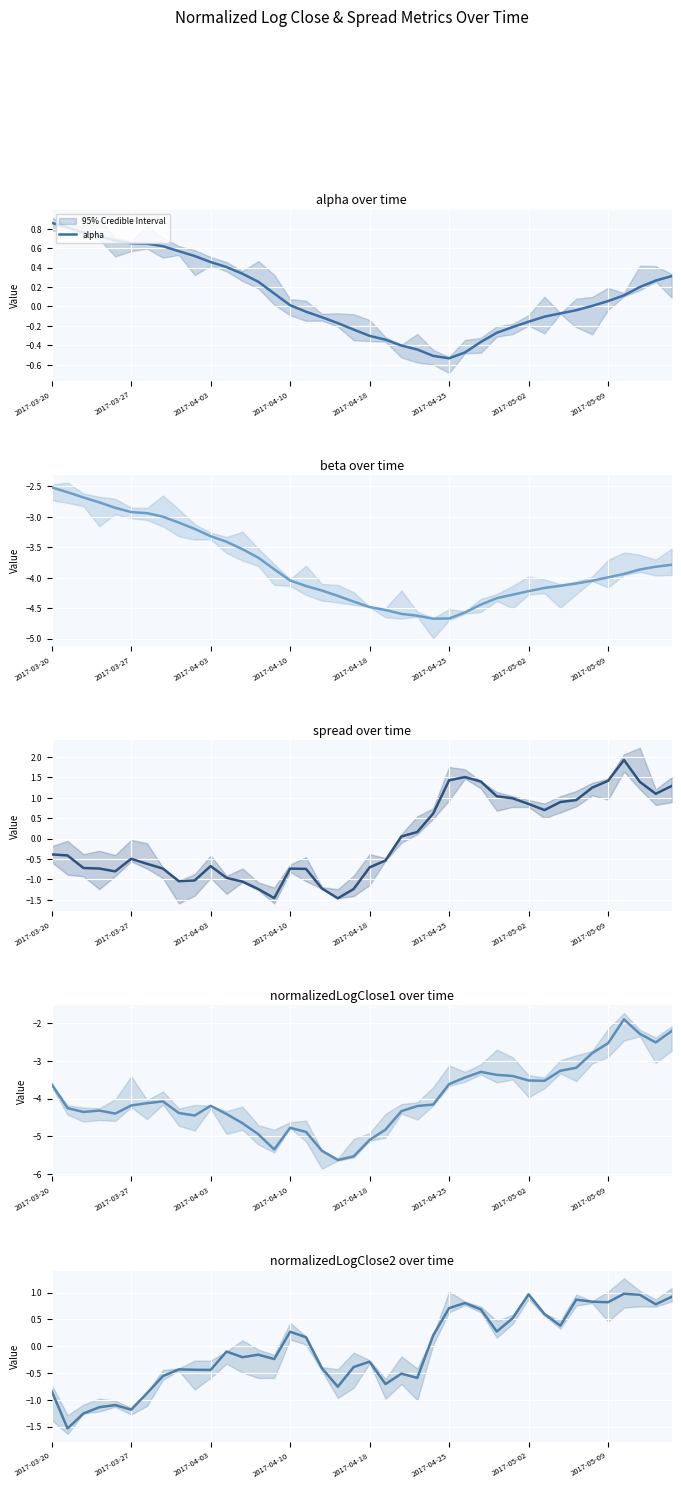

Is this an area chart (filled region under the line)?

No